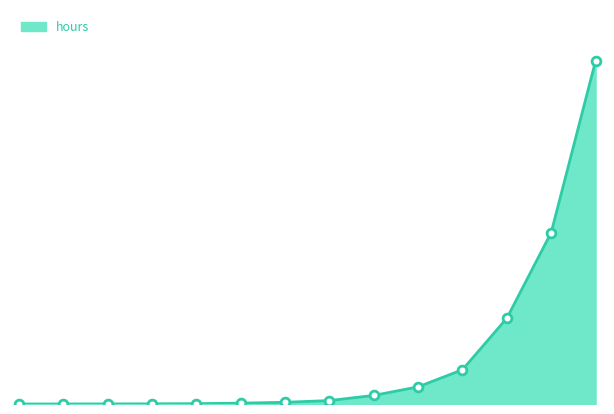

Does the chart have visible grid lines?

No